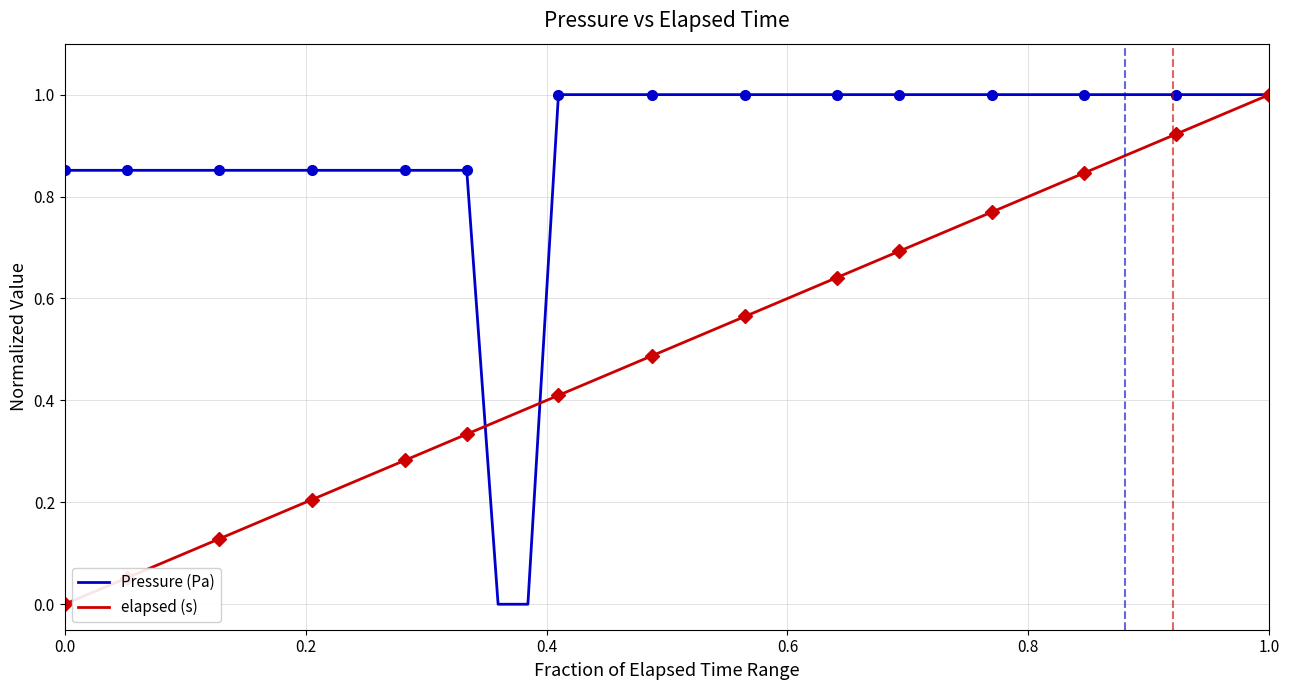

List the series in order of their overall mean, highest first.

Pressure (Pa), elapsed (s)